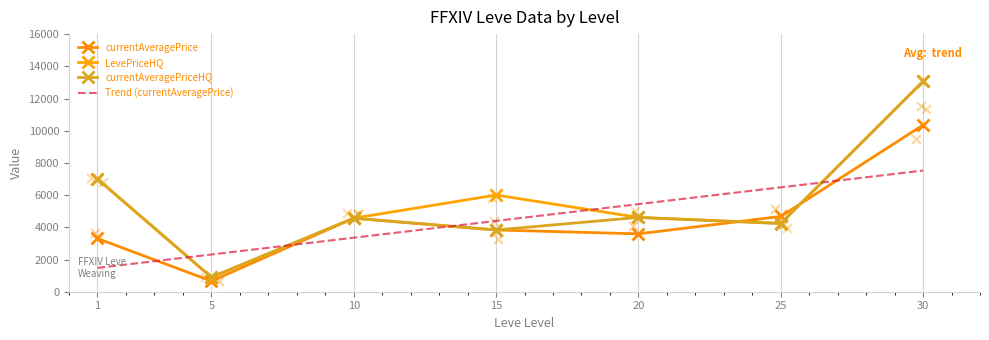

Which series contains the lowest Y value?

currentAveragePrice